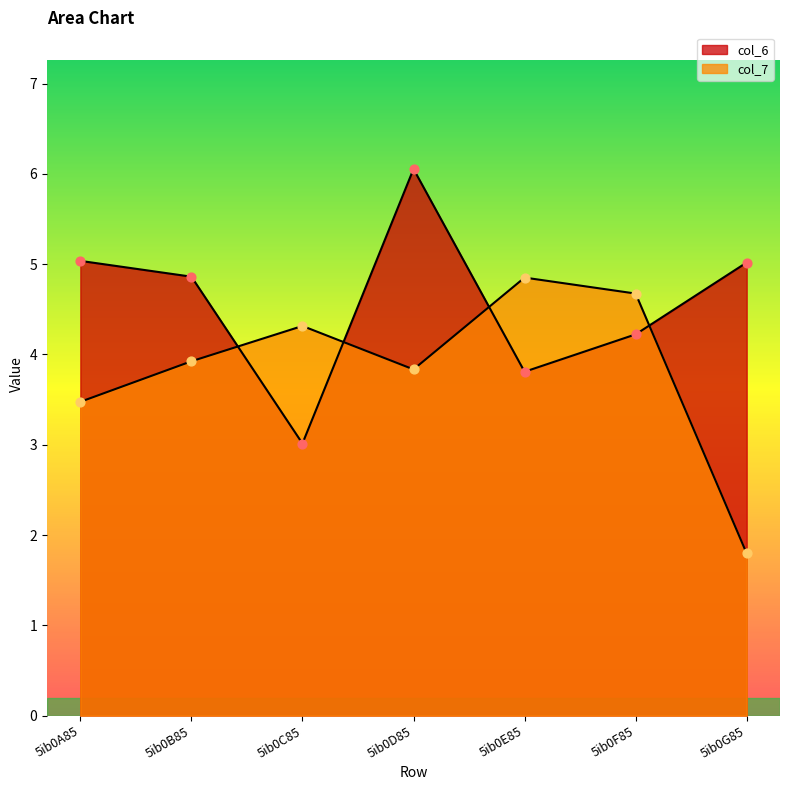

Which series reaches the minimum Y coordinate?

col_7